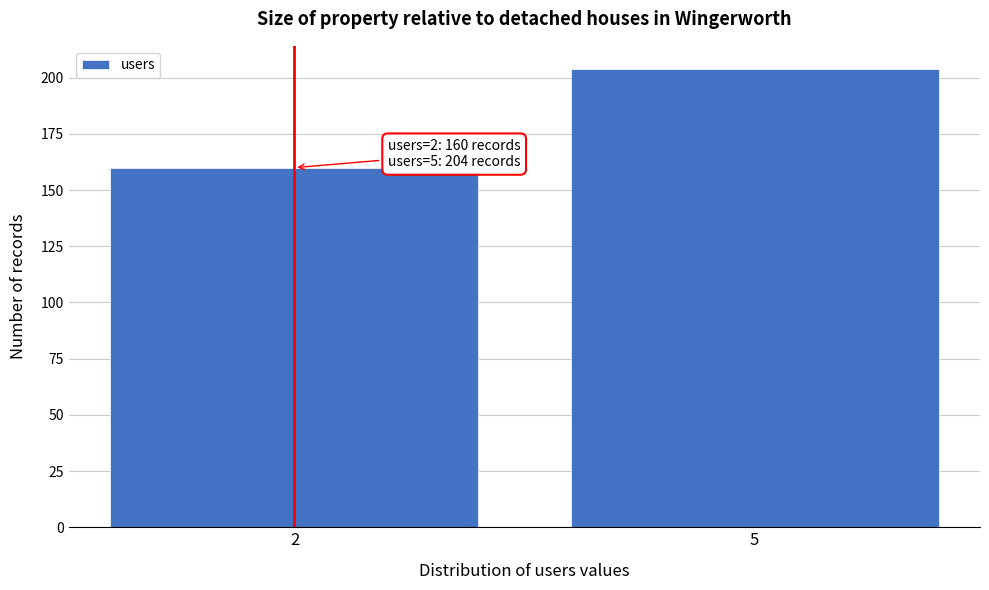

Reading left to right, extract all data points from this chart.

160	204